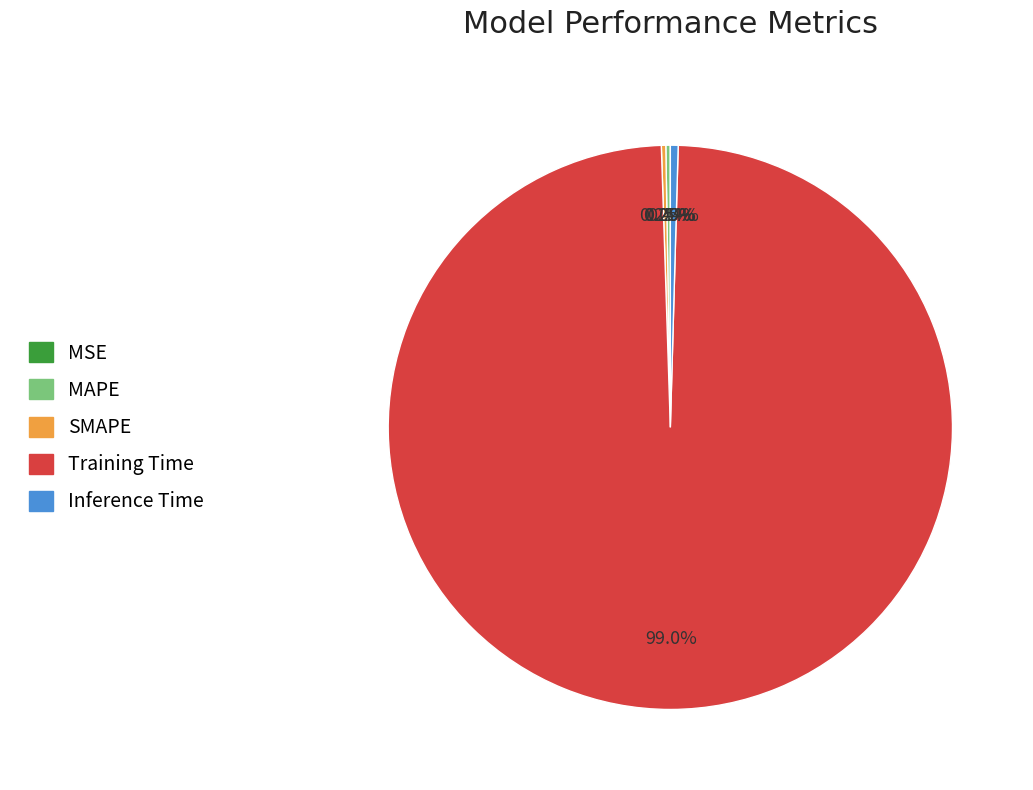

What is the majority slice?

Training Time